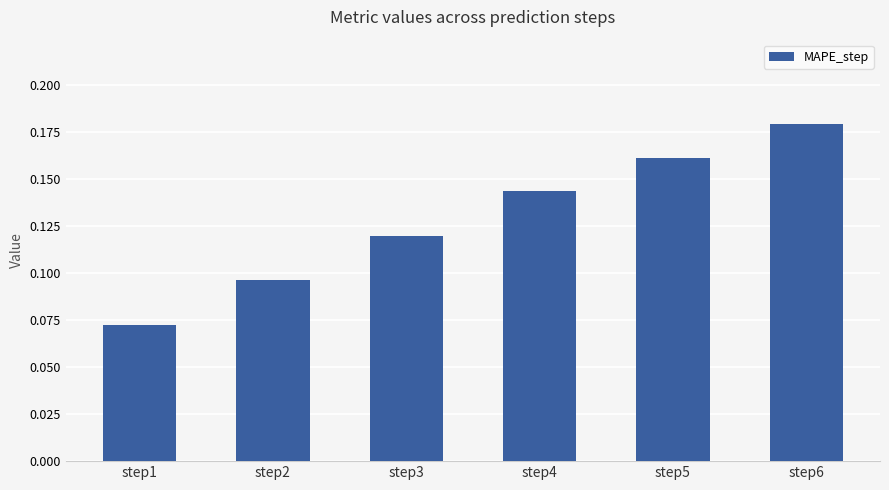

What is the sum of all values?

0.8